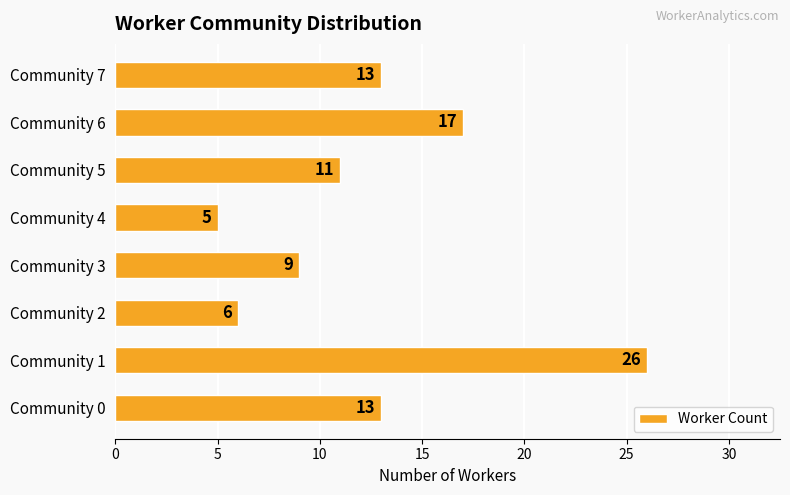

What is the approximate value at Community 4?

5